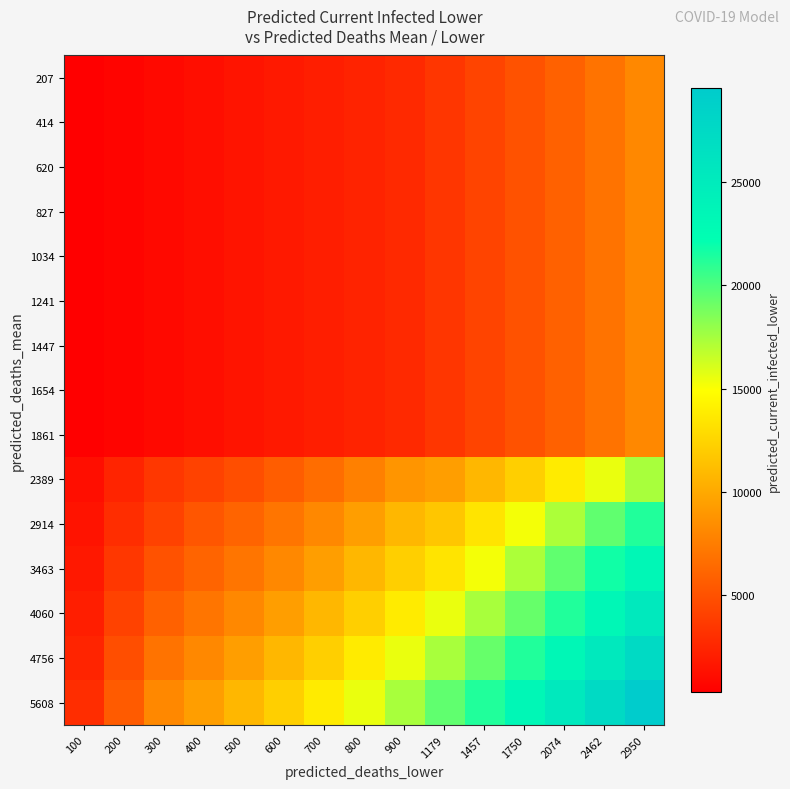

How many data points does each series have?

15